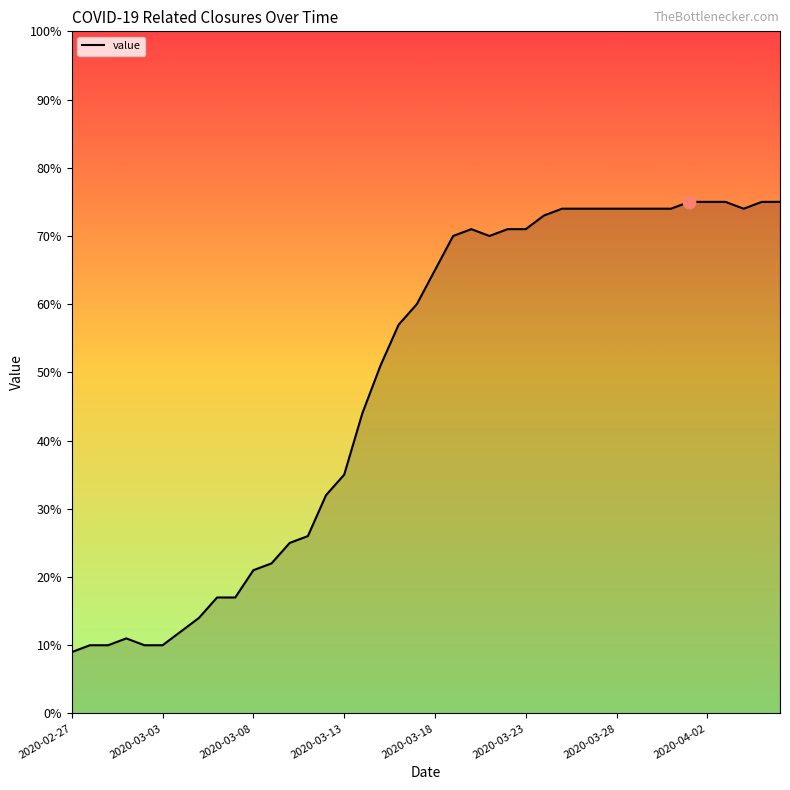

What is the difference between the maximum and minimum values?

66